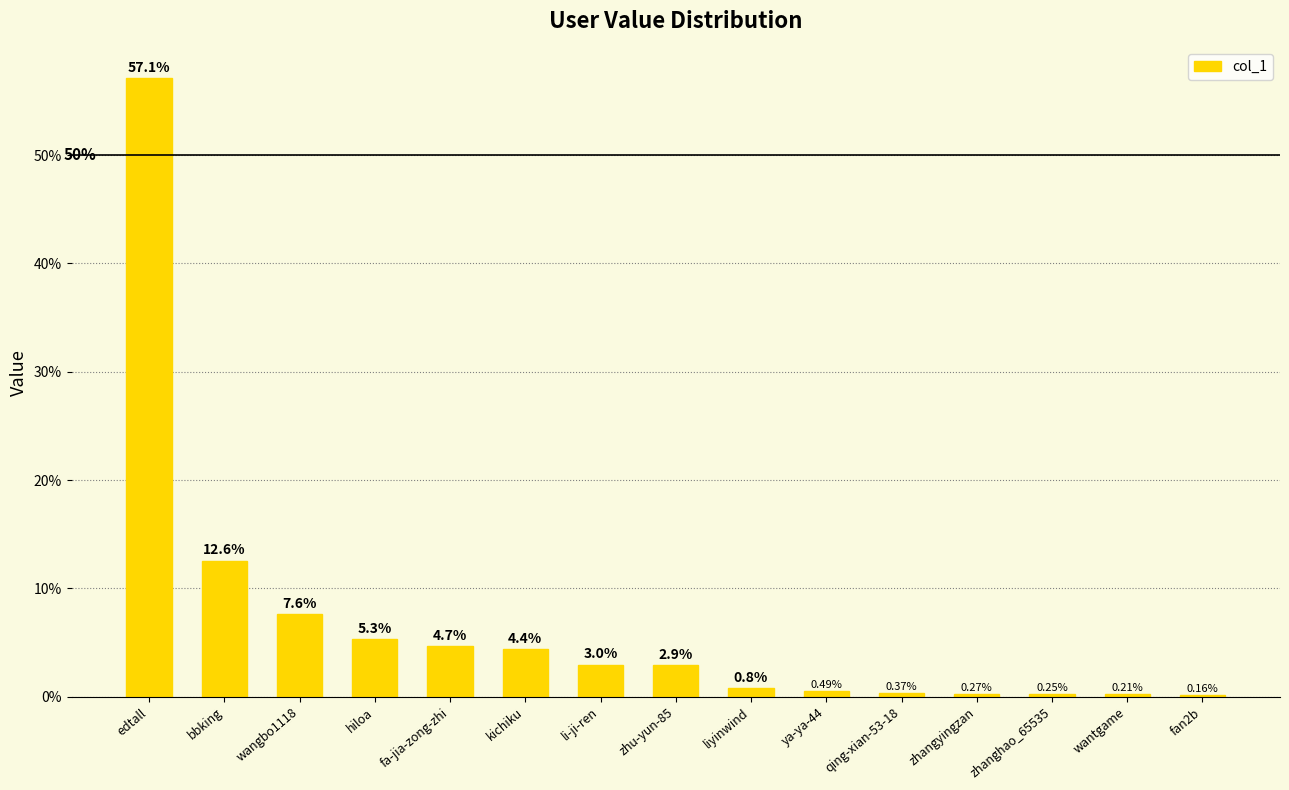

At which category does the chart reach its peak across all series?

edtall